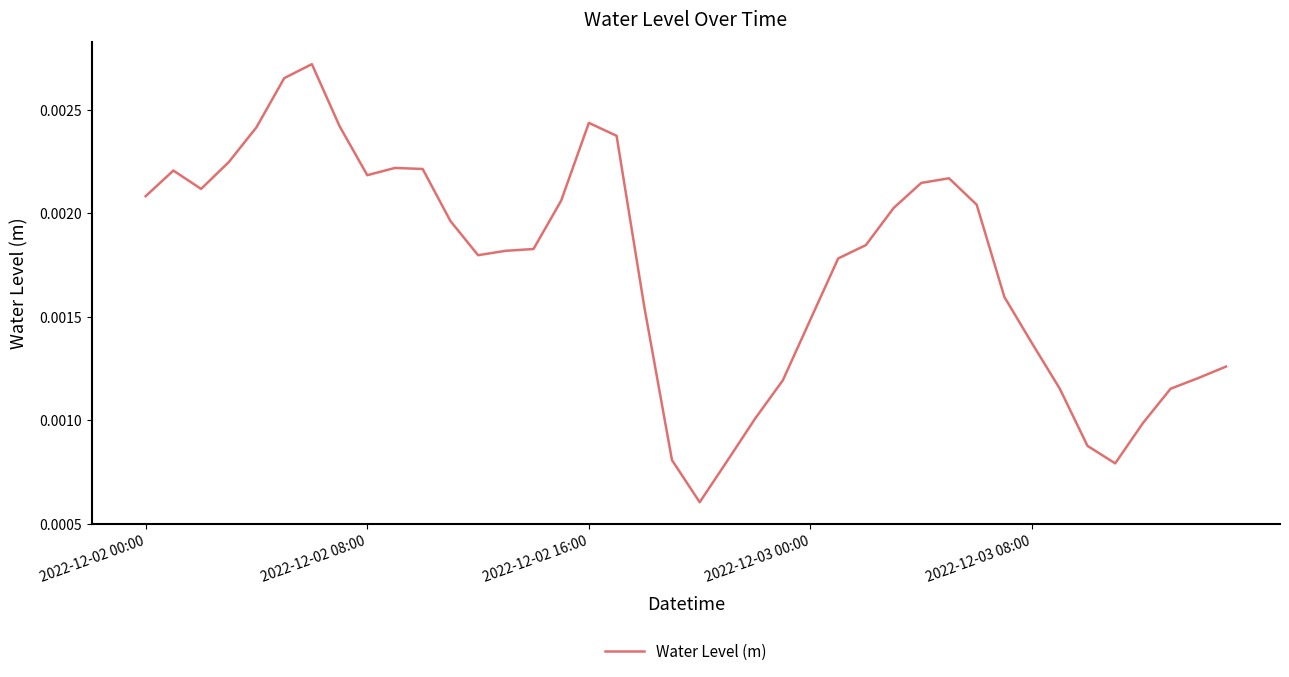

Is this an area chart (filled region under the line)?

No